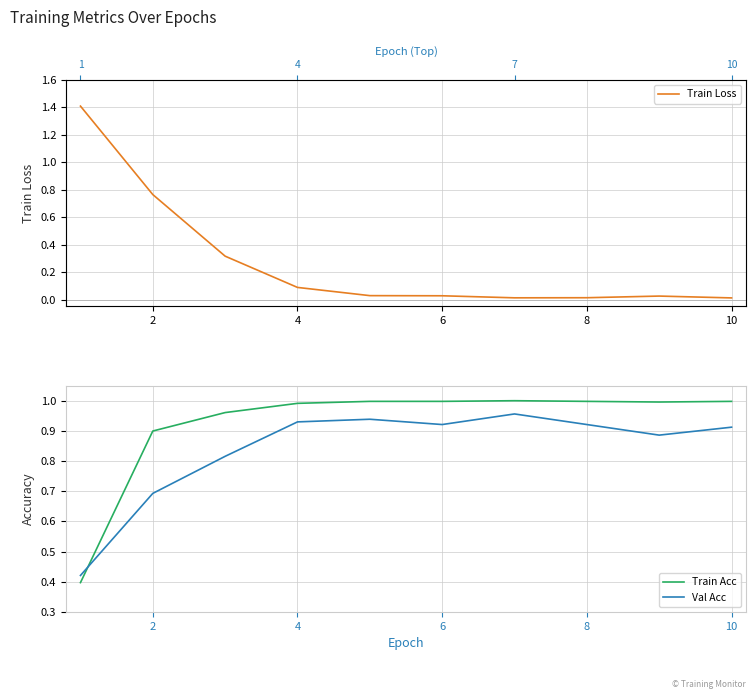

Which series ends up on top after the final intersection of Val Acc and Train Acc?

Train Acc